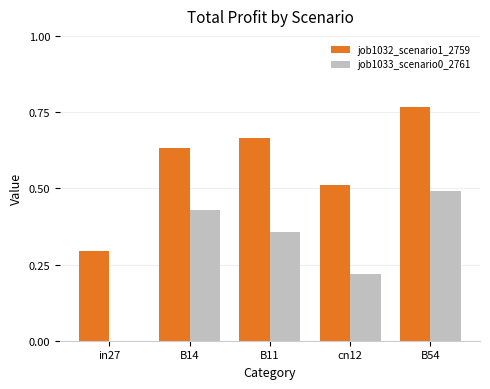

At which label is job1032_scenario1_2759 closest to 0?

in27